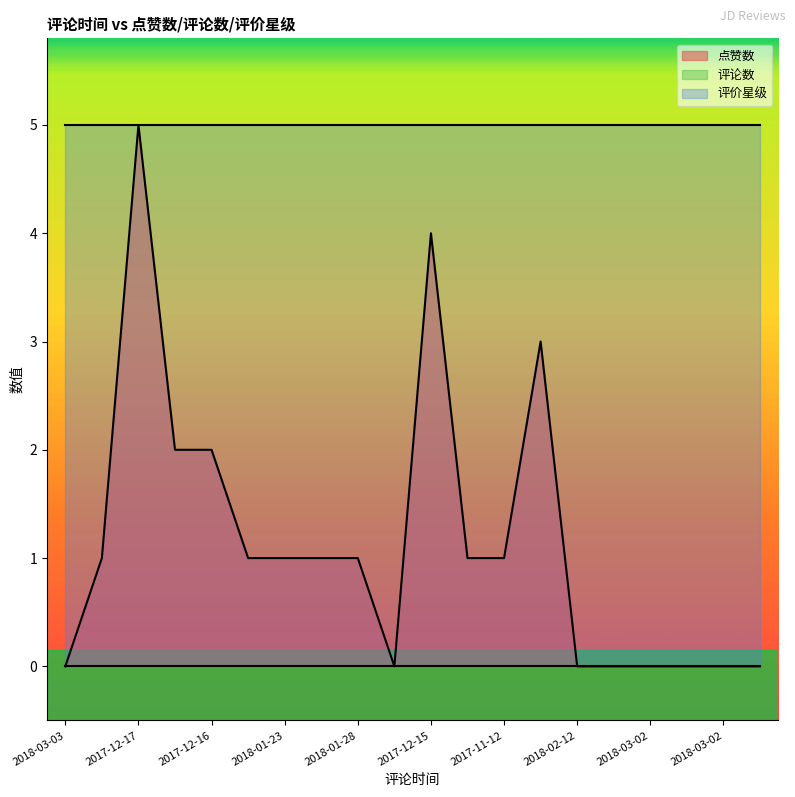

Which category has the highest value in the 点赞数 series?

2017-12-17